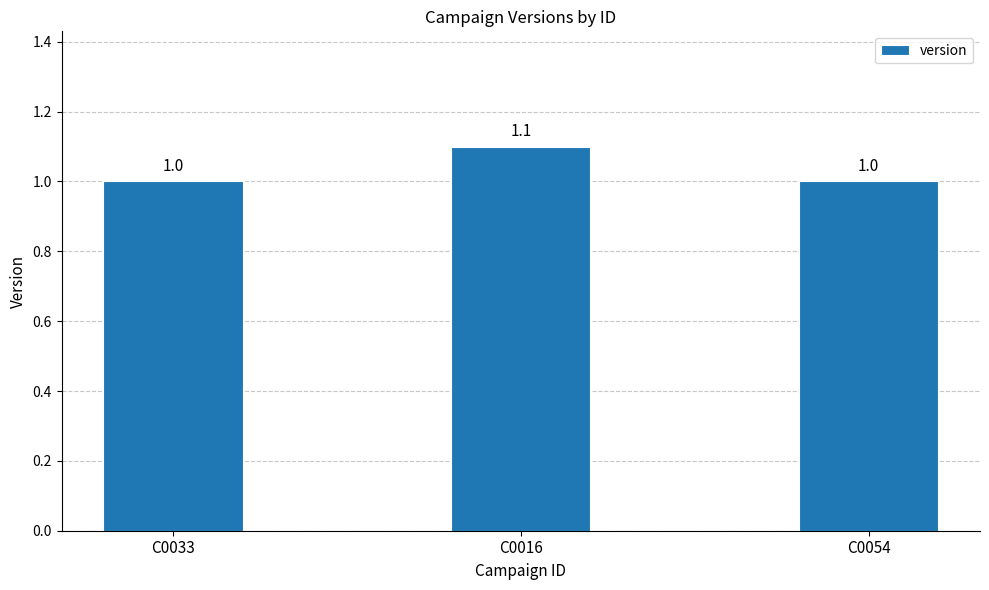

Count the number of categories in the chart.

3